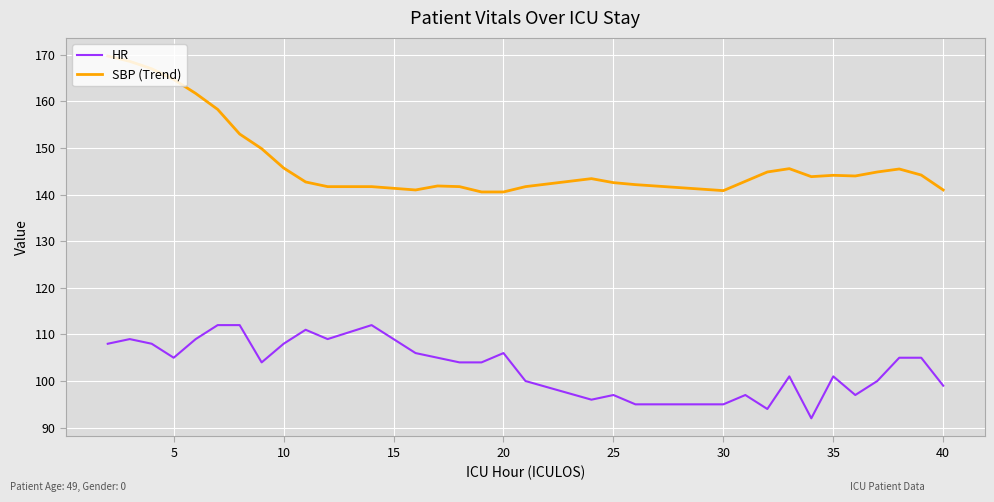

Which series has the largest total across all categories?

SBP (Trend)